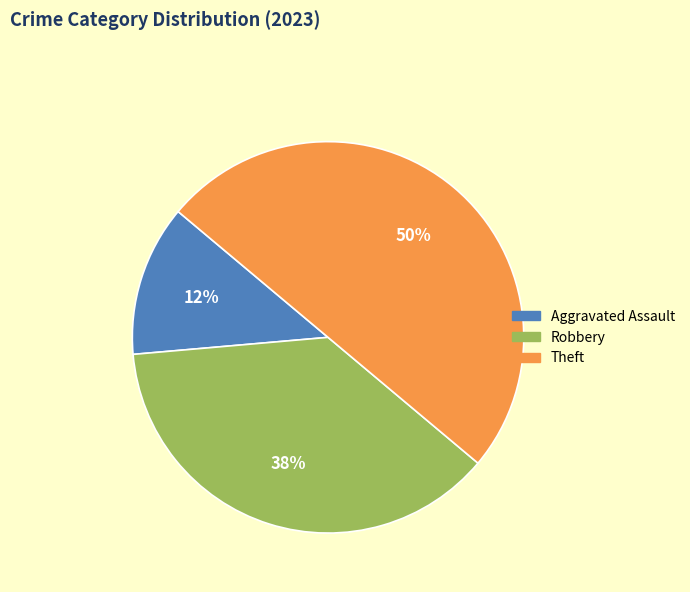

Approximately how many times larger is the value at Theft compared to Robbery?

1.3